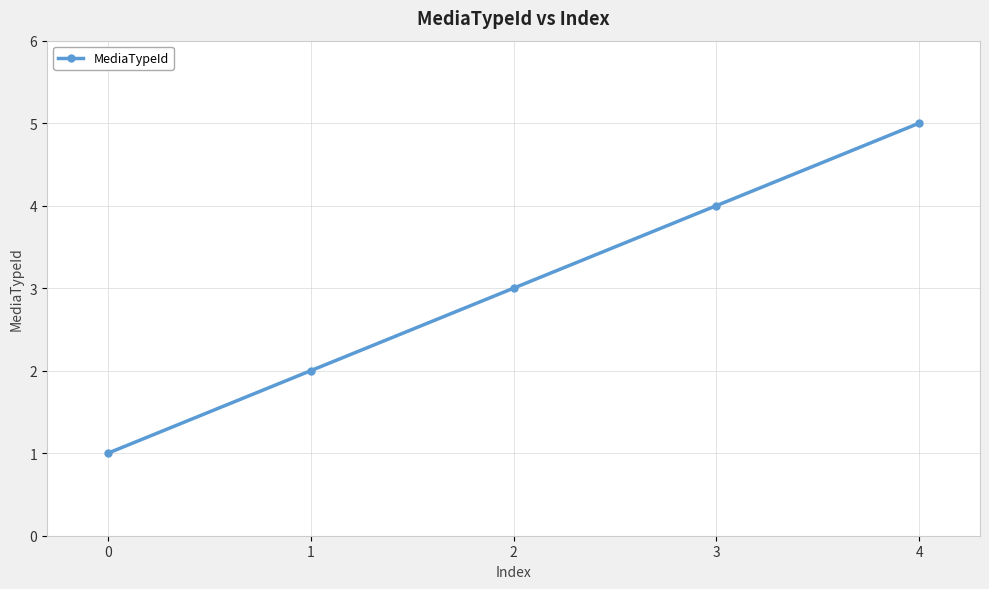

Which label corresponds to the largest value in the chart?

4